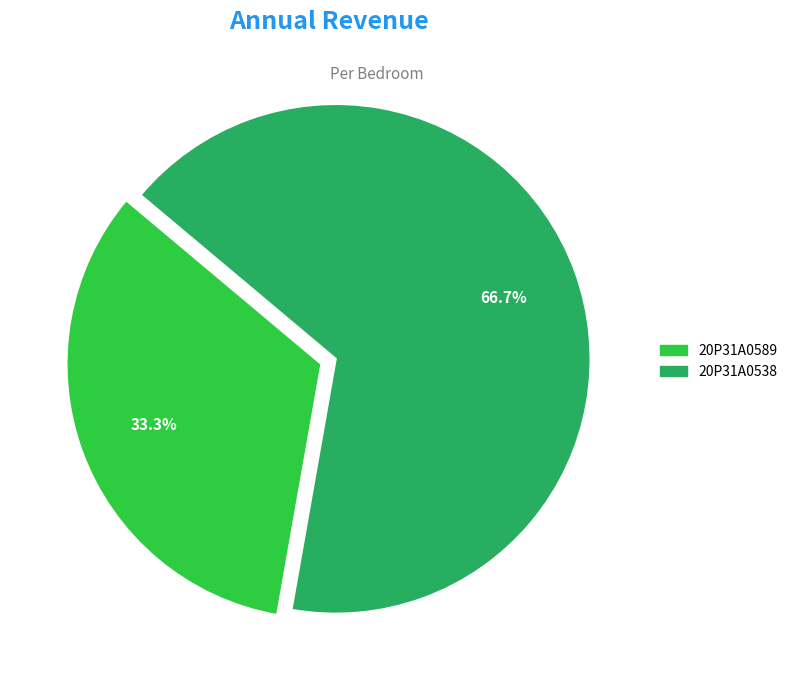

True or false: 20P31A0538 accounts for 67% of the total.

True